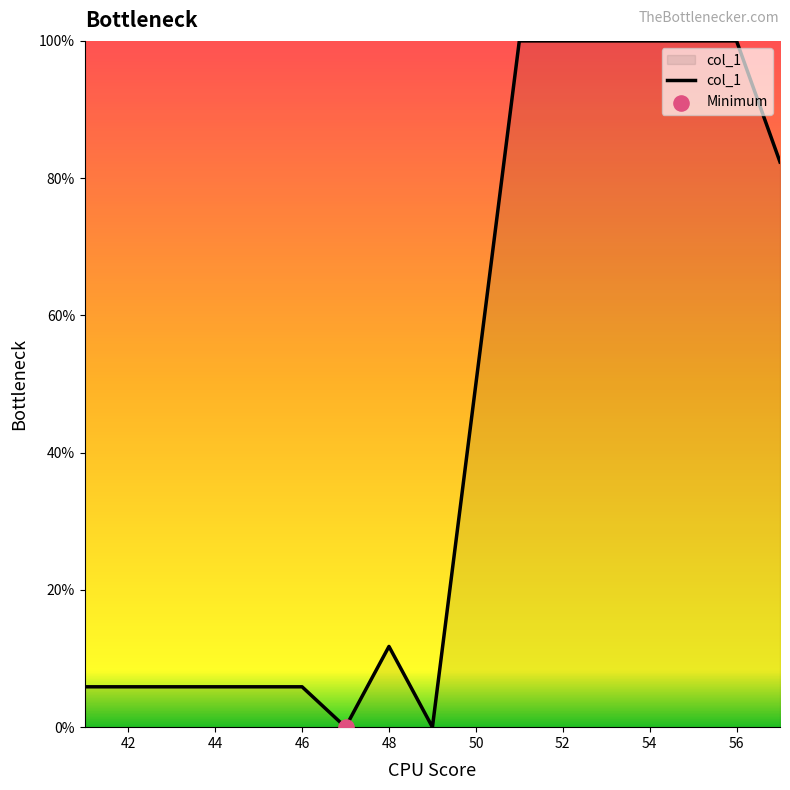

What is the maximum value shown in the chart?

100.0